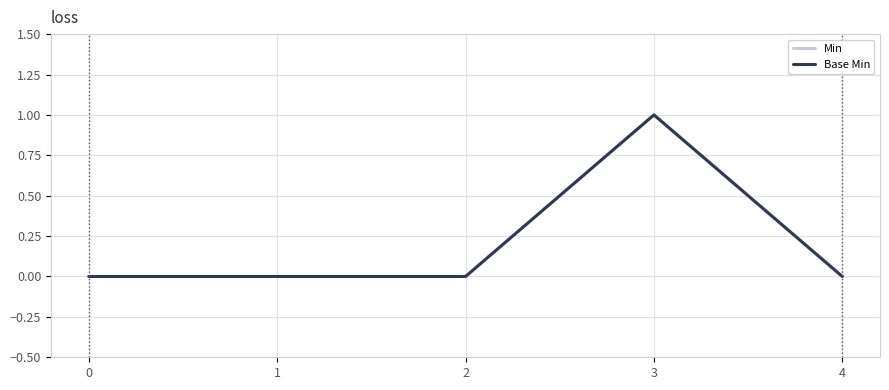

Does the chart have visible grid lines?

Yes